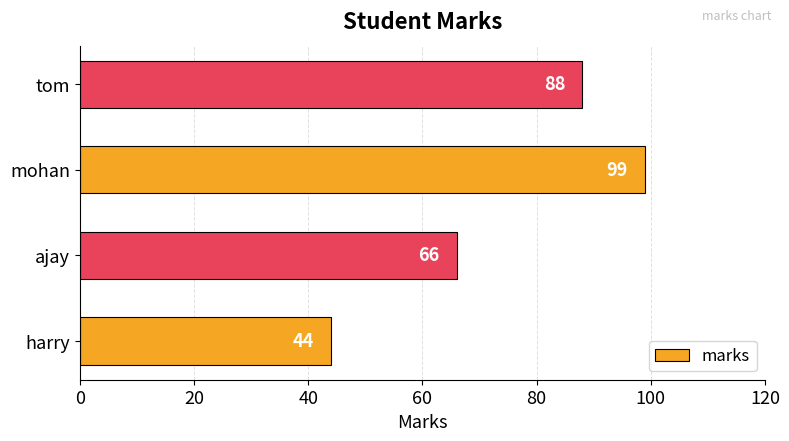

What is the average value?

74